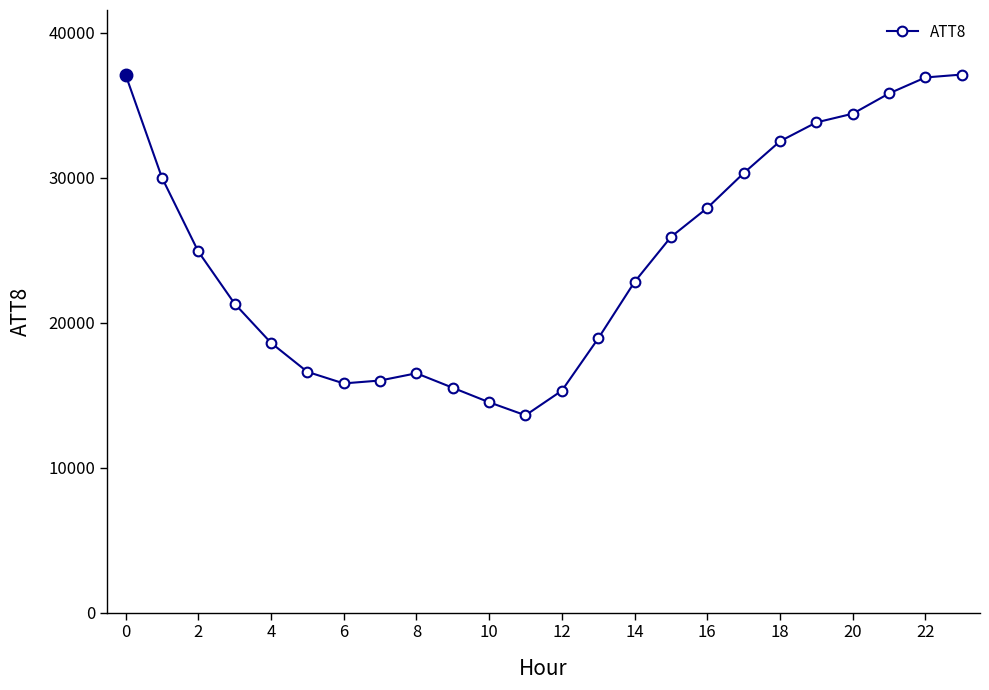

How many lines are shown in the chart?

1